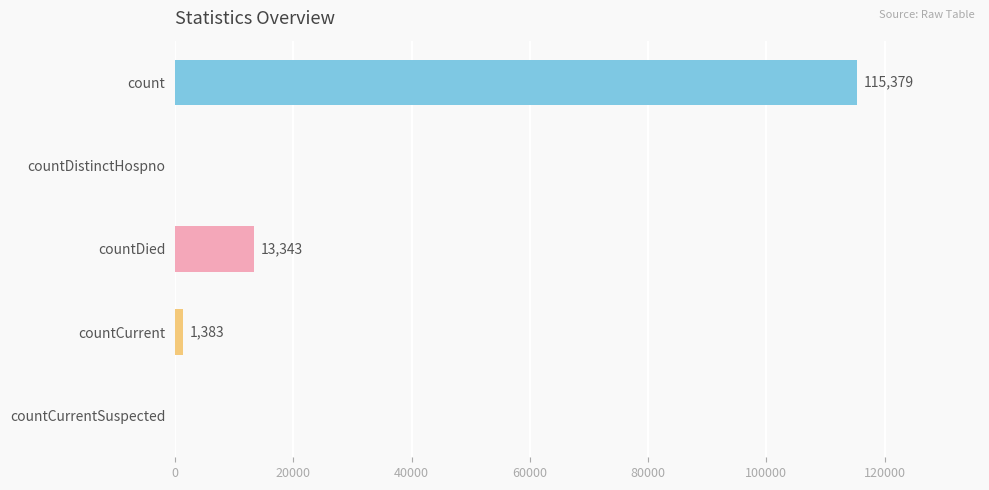

Between countDistinctHospno and countCurrent, which is larger?

countCurrent